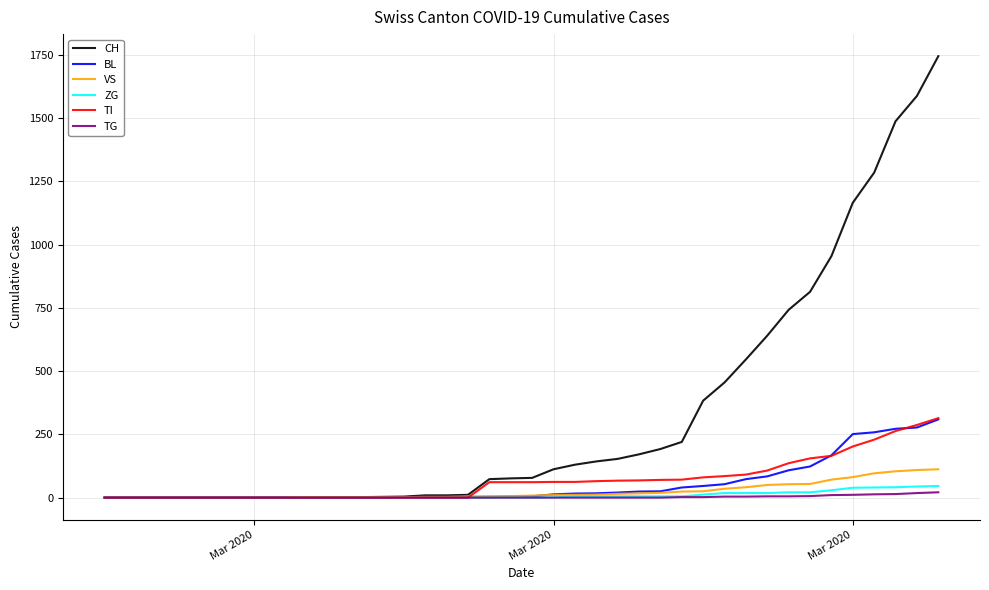

Which series has the largest range (max minus min)?

CH